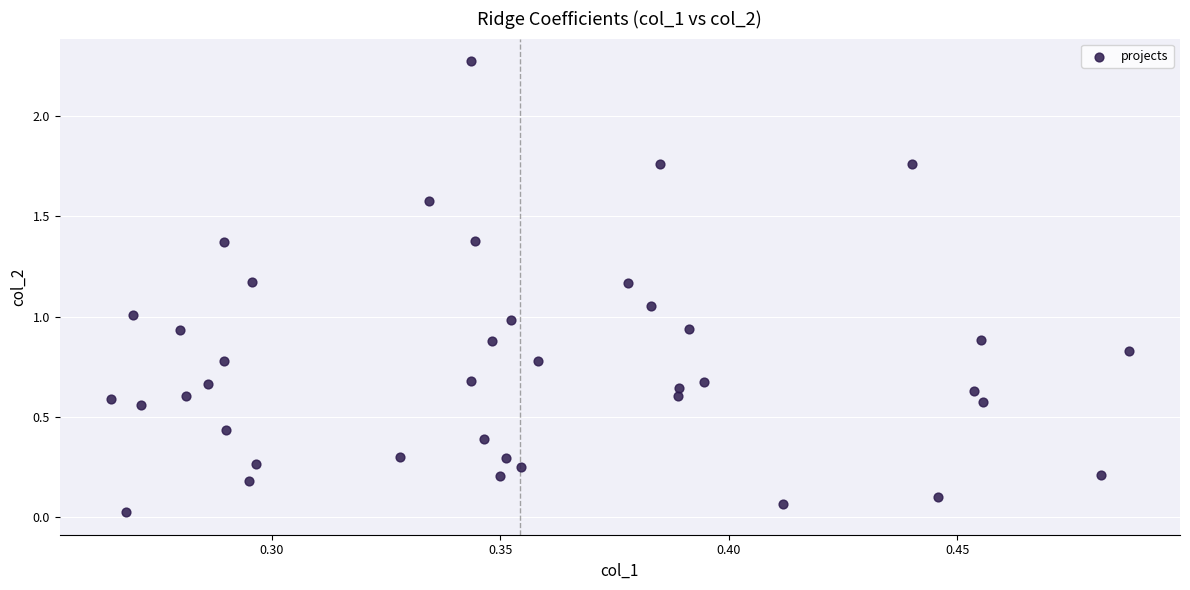

What is the range of Y values (max minus min)?

2.2